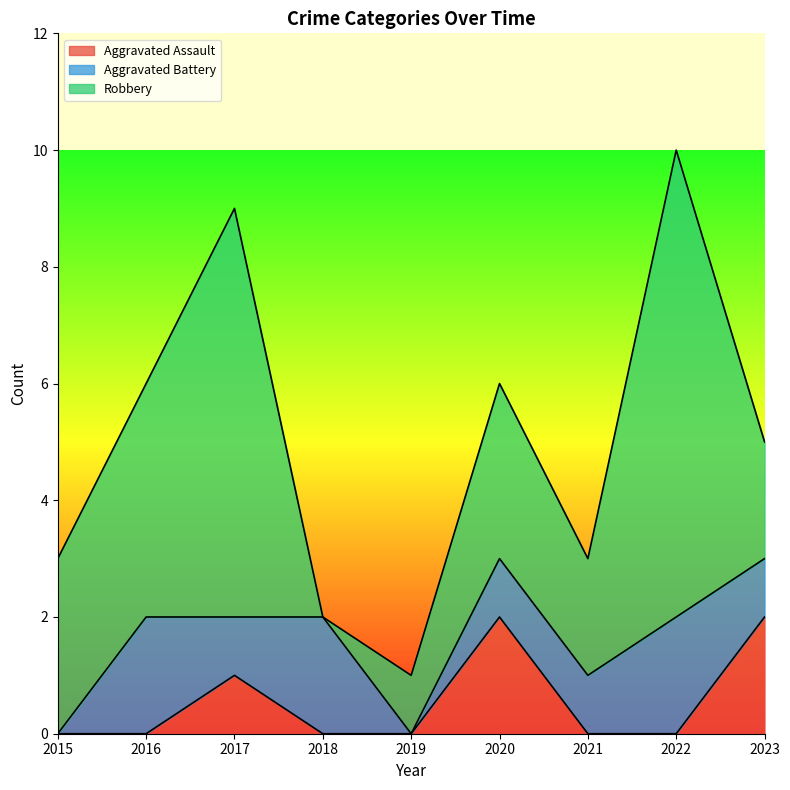

How many Aggravated Assault values are between 0 and 1?

7